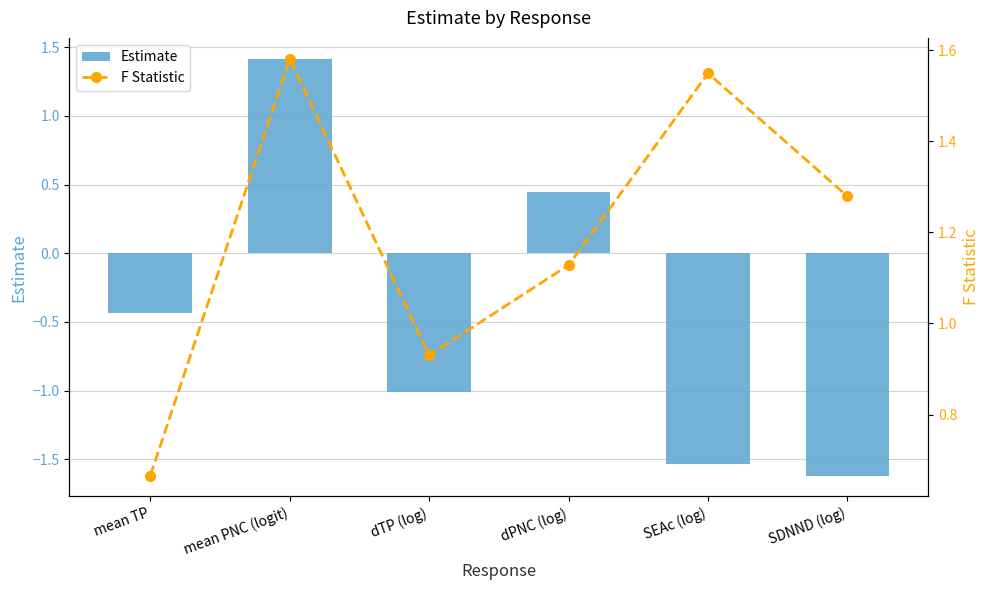

What is the difference between the maximum and minimum values in the Estimate series?

3.0